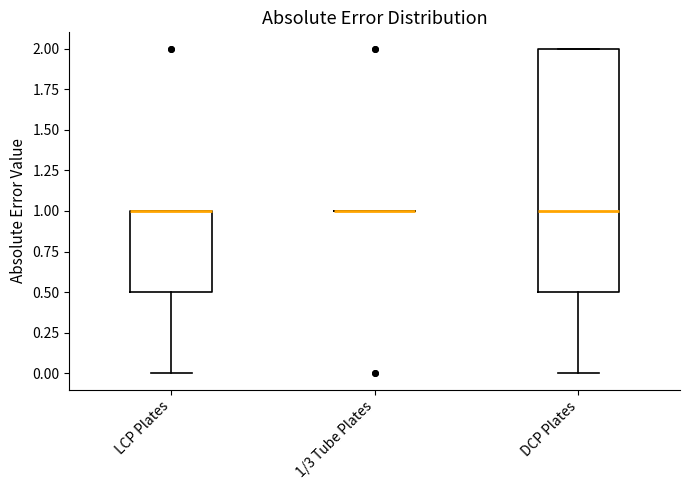

Reading left to right, read every box against the y-axis: the position of its median line, the range the box covers, and the ends of its whiskers. The values are not printed on the chart, so give them approximately, as read against the axis.

LCP Plates: median 1.0 (drawn on the box's upper edge), box 0.5 to 1.0, whiskers 0.0 to 1.0
1/3 Tube Plates: box collapsed to a line at 1.0, whiskers 1.0 to 1.0
DCP Plates: median 1.0, box 0.5 to 2.0, whiskers 0.0 to 2.0